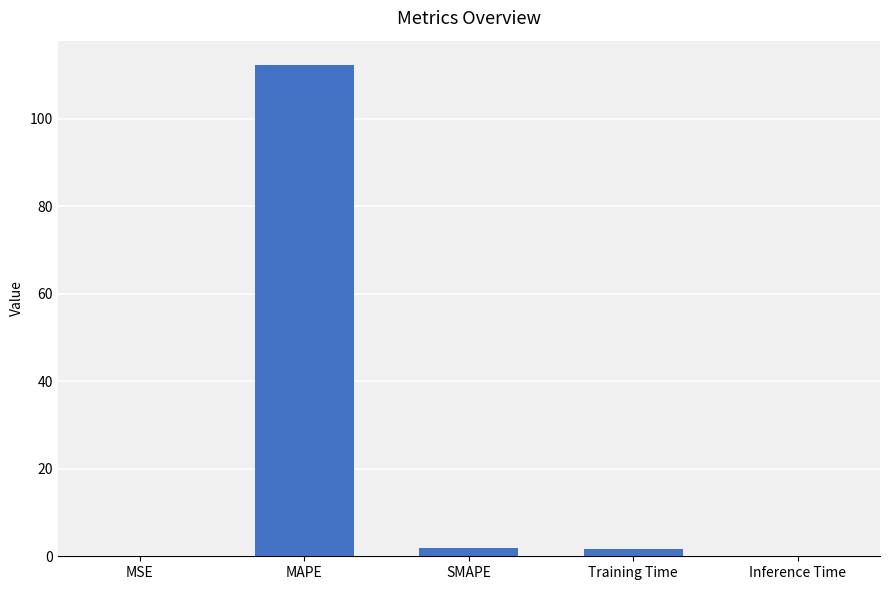

How many data points does each series have?

5